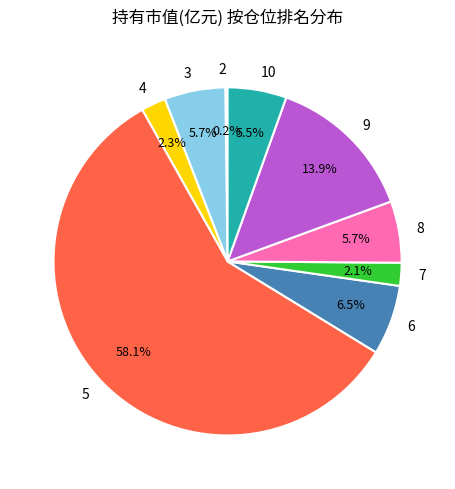

Is 4 the majority of the pie?

No